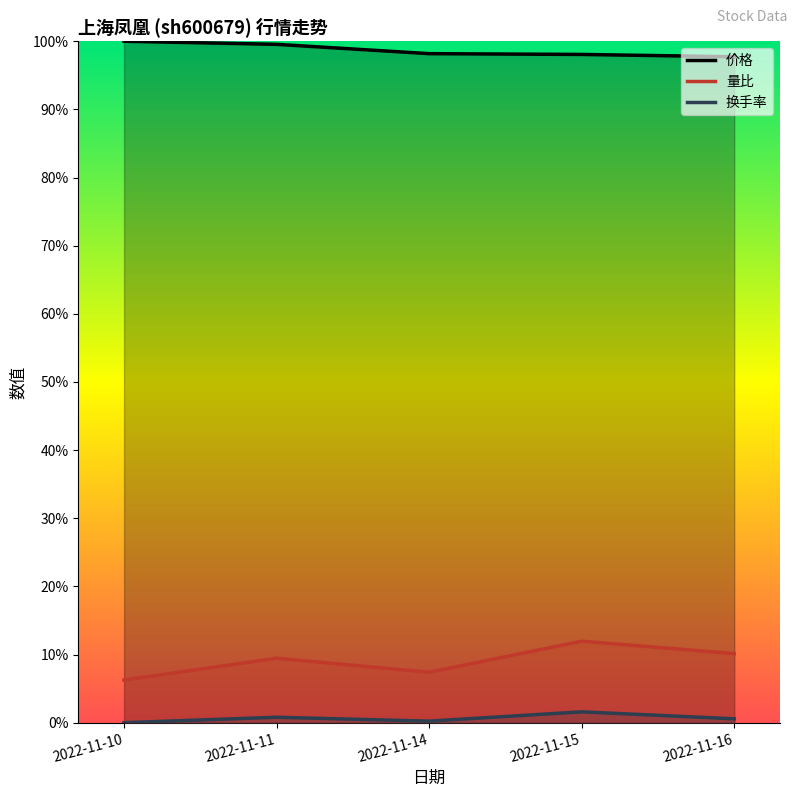

Reading left to right, extract all data points from this chart.

价格: 2022-11-10=1.0	2022-11-11=1.0	2022-11-14=1.0	2022-11-15=1.0	2022-11-16=1.0
量比: 2022-11-10=0.1	2022-11-11=0.1	2022-11-14=0.1	2022-11-15=0.1	2022-11-16=0.1
换手率: 2022-11-10=0.0	2022-11-11=0.0	2022-11-14=0.0	2022-11-15=0.0	2022-11-16=0.0